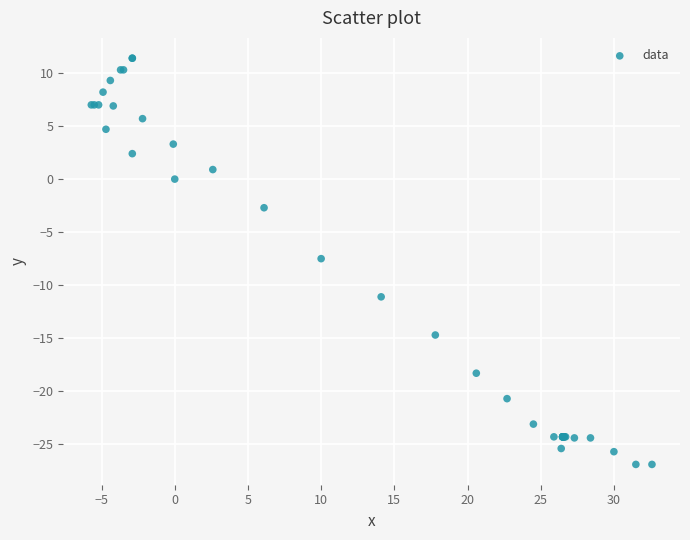

What Y value in the scatter plot is closest to -7?

-7.5